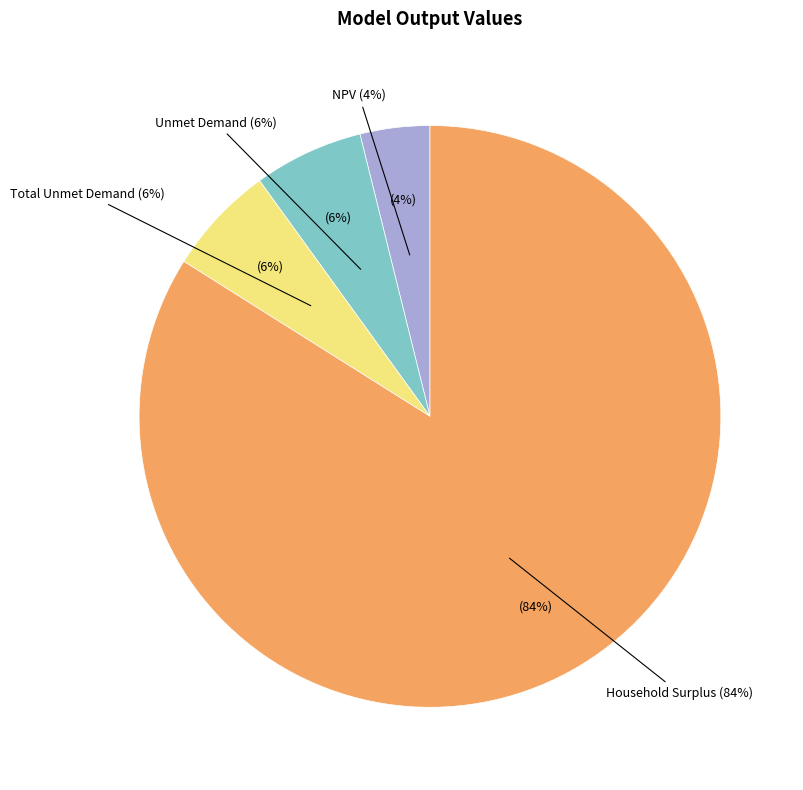

What percentage is the Total Unmet Demand slice, to the nearest percent?

6%